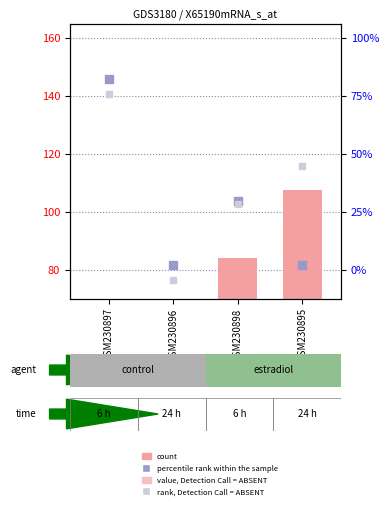

At how many categories does at least one series exceed 143?

1